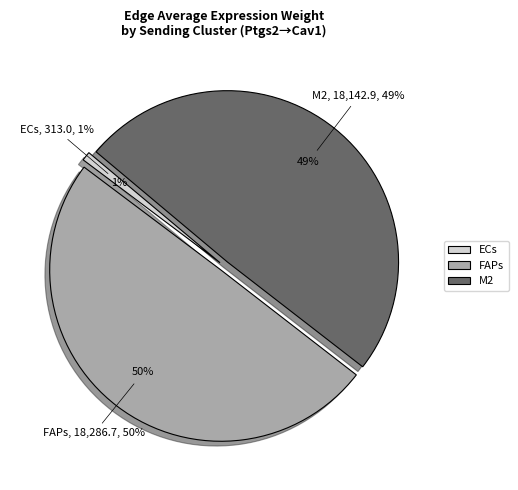

Does 0 represent more than half of the total?

No